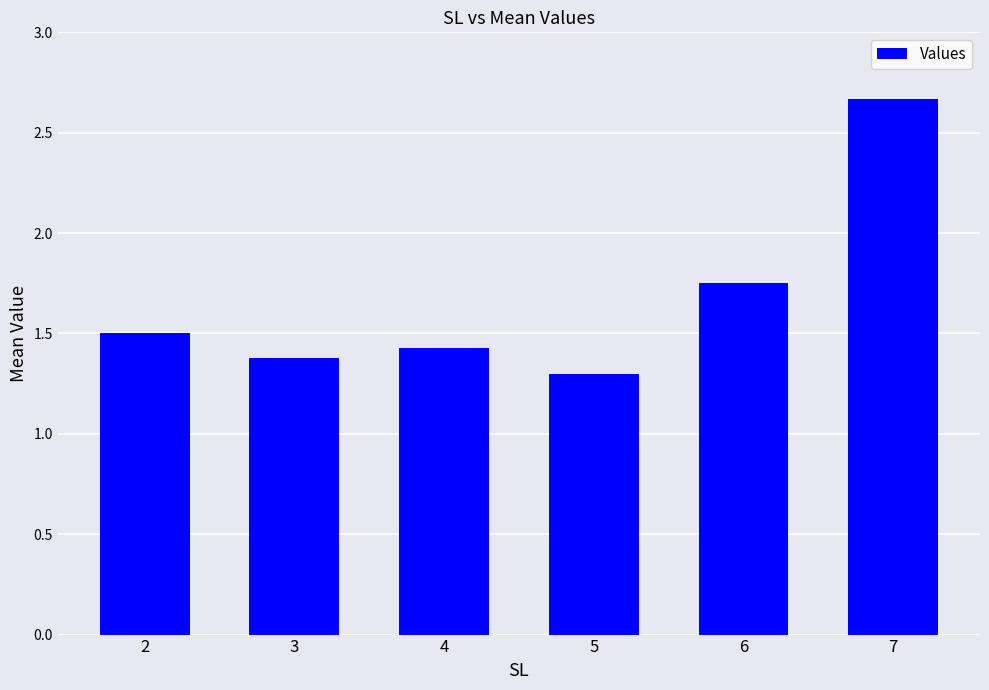

Which label corresponds to the largest value in the chart?

7